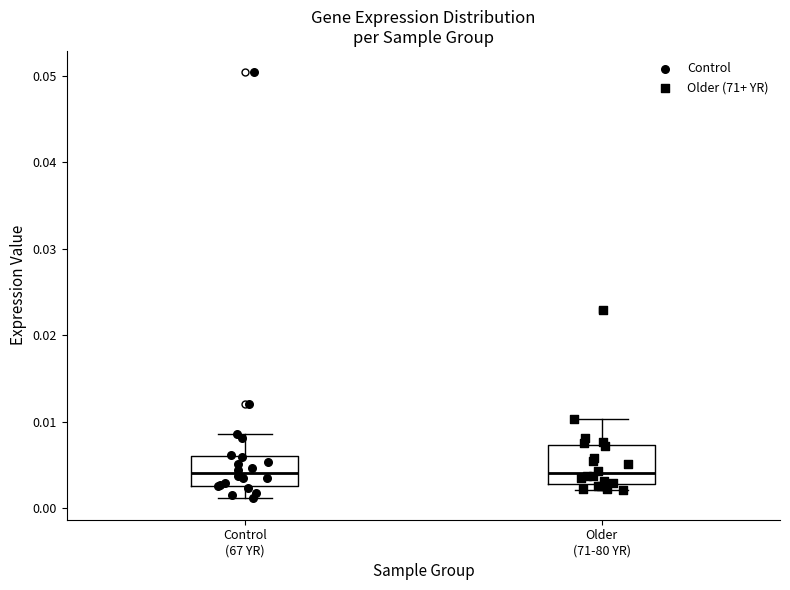

Reading left to right, transcribe this box plot: for each box, give where its median line is, the range the box spans, and where its two whiskers end, as read against the y-axis. The values are not printed on the chart, so give them approximately, as read against the axis.

Control (67 YR): median 0.004, box 0.003 to 0.006, whiskers 0.001 to 0.009
Older (71-80 YR): median 0.004, box 0.003 to 0.007, whiskers 0.002 to 0.010